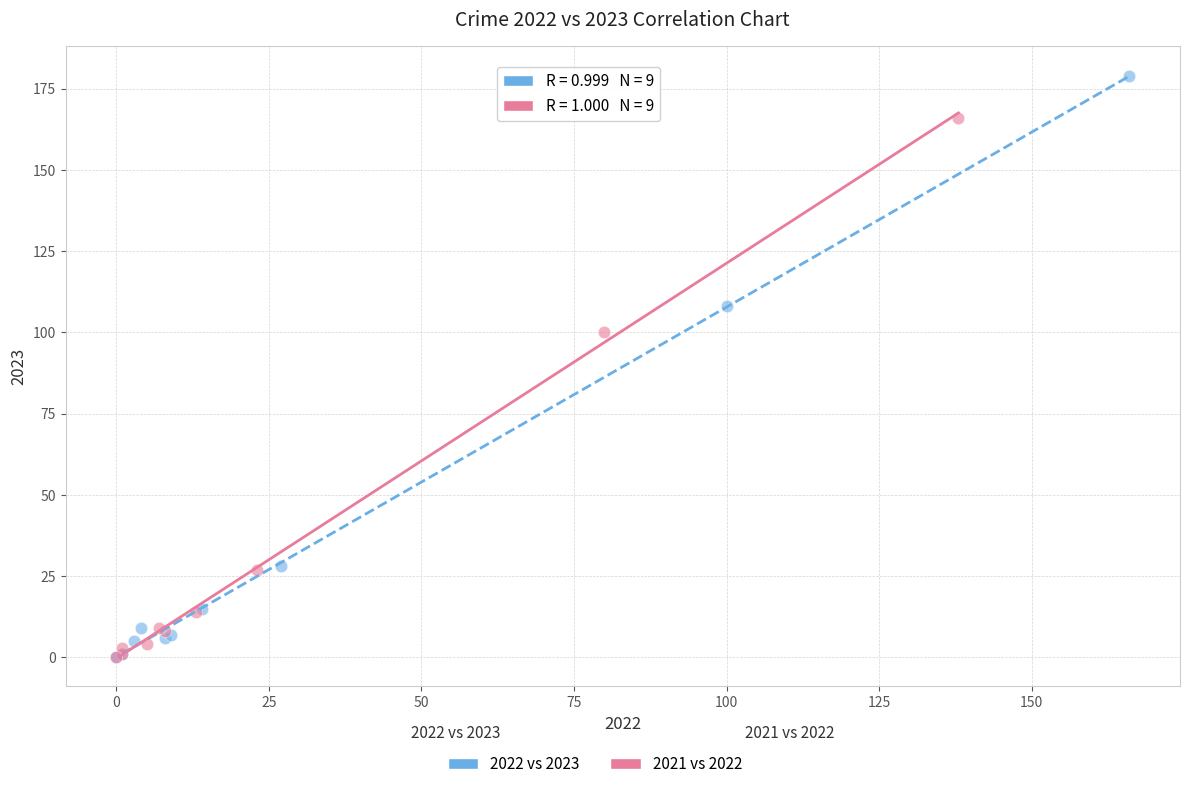

Which series contains the highest Y value?

2022 vs 2023